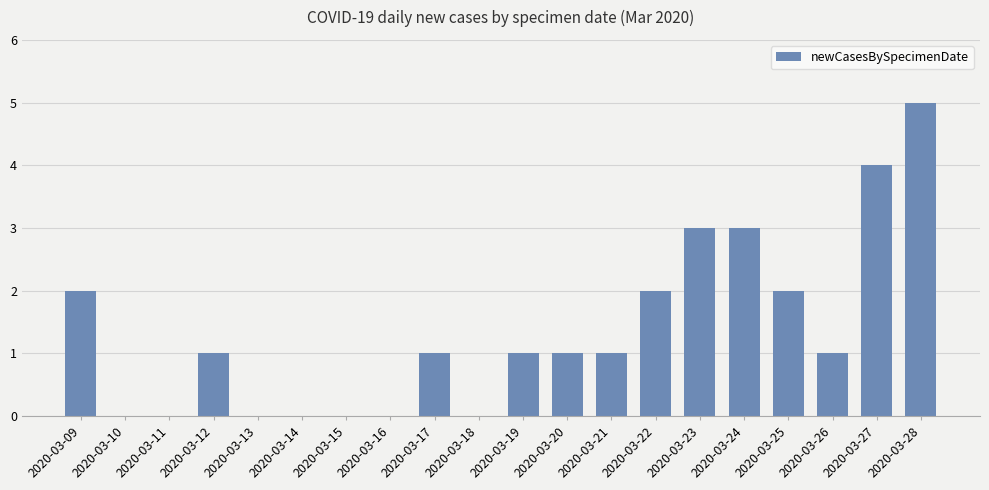

Which has a higher value, 2020-03-22 or 2020-03-21?

2020-03-22